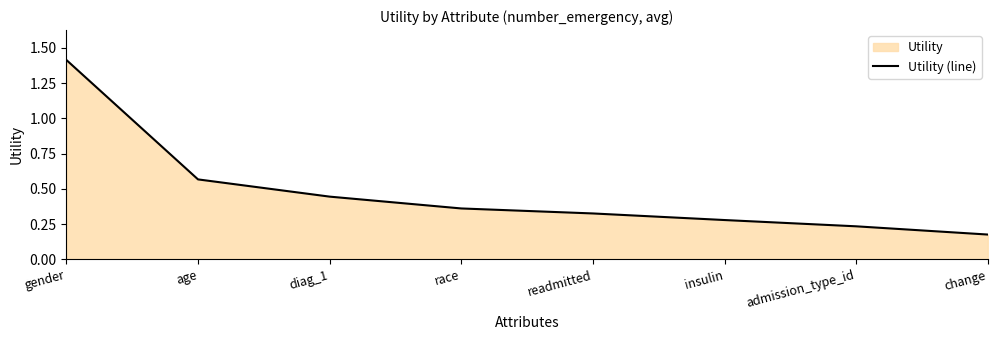

What is the smallest value displayed?

0.2